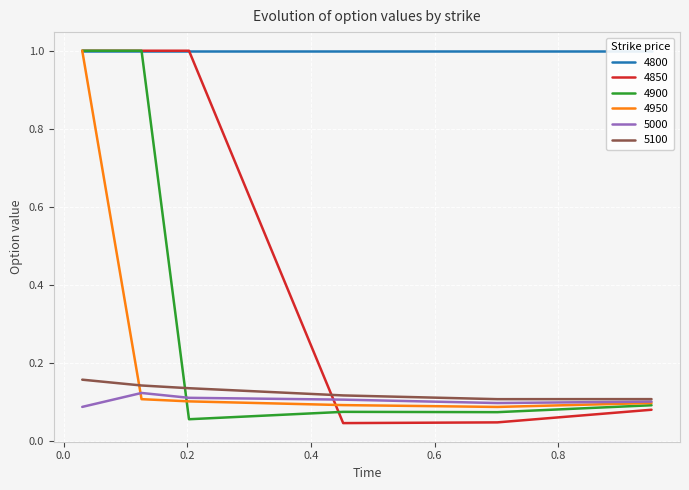

Which series ends up on top after the final intersection of 5000 and 4850?

5000